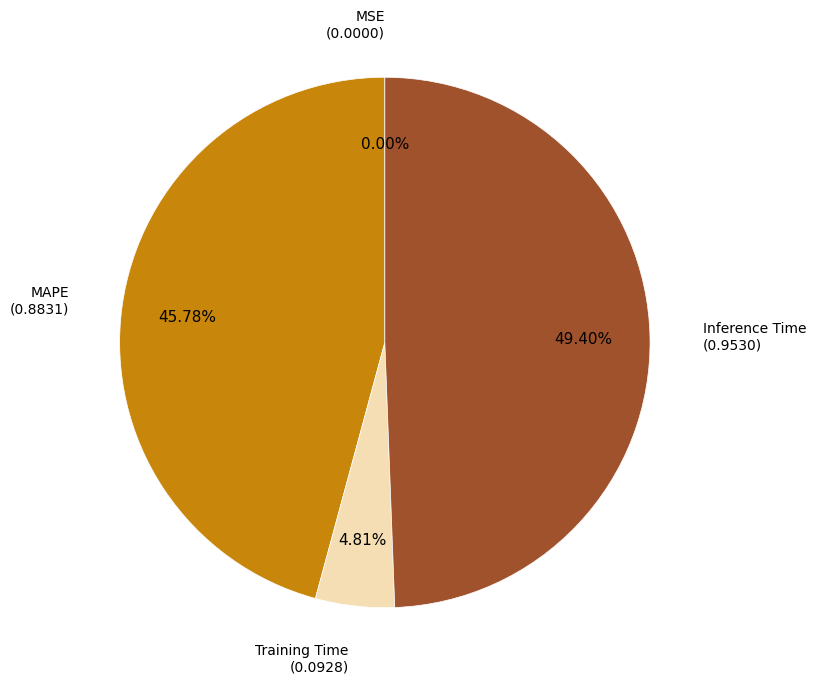

Which has a higher value, Training Time or Inference Time?

Inference Time